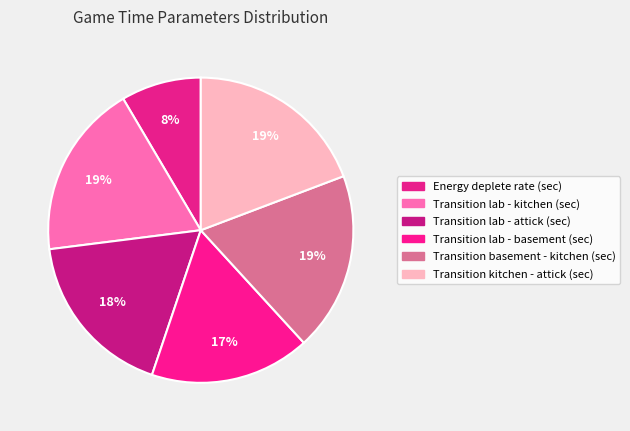

Rank the categories by value from highest to lowest.

Transition kitchen - attick (sec), Transition basement - kitchen (sec), Transition lab - kitchen (sec), Transition lab - attick (sec), Transition lab - basement (sec), Energy deplete rate (sec)